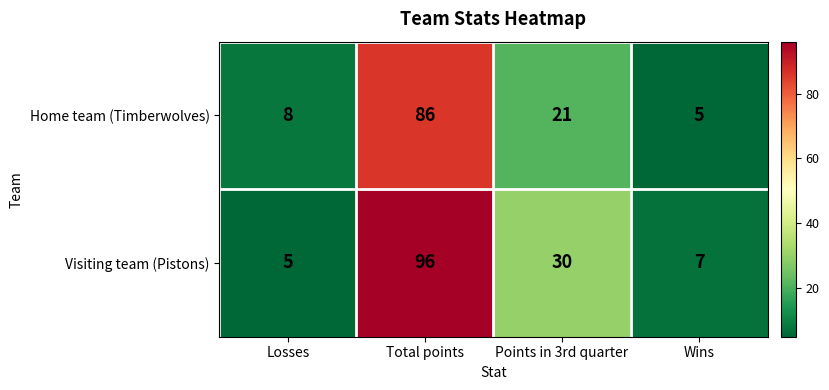

Which series has the largest total across all categories?

Visiting team (Pistons)